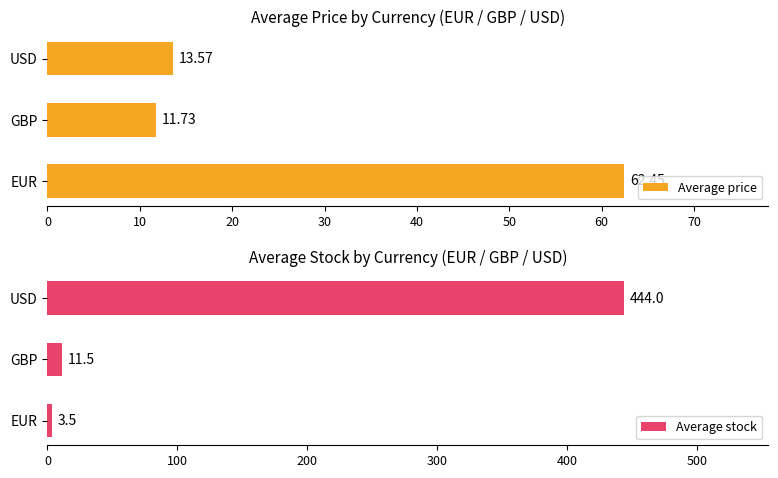

What is the sum of the Average price values at USD and GBP?

25.3